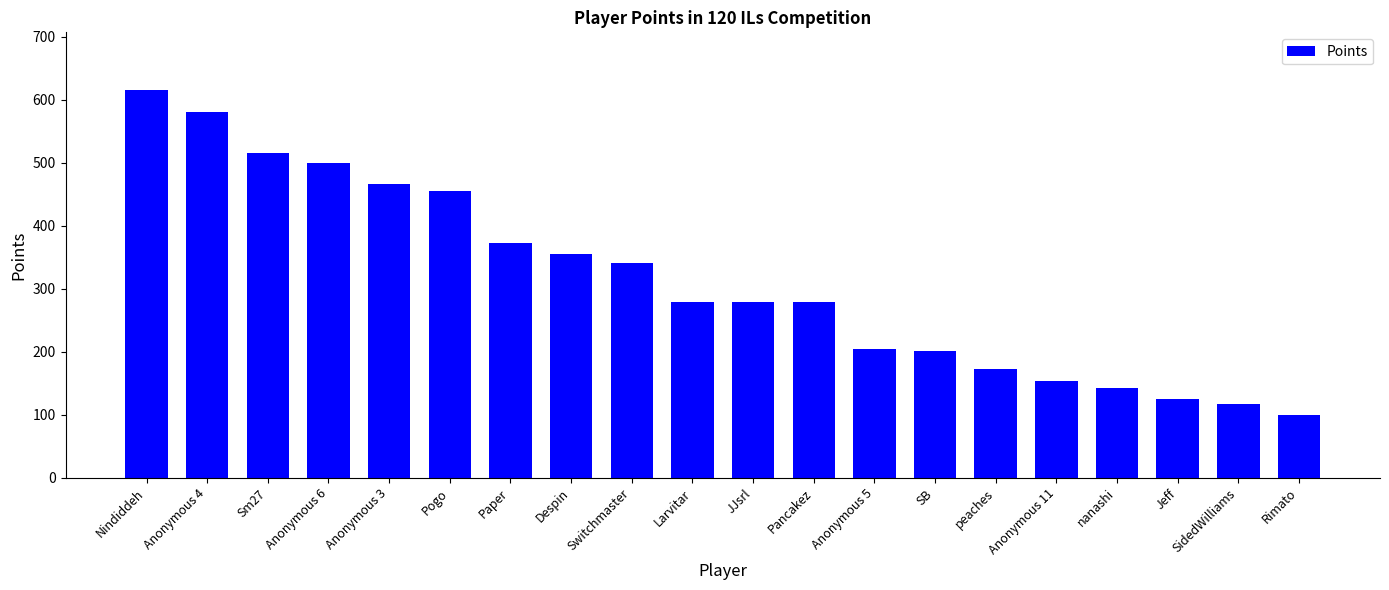

What is the ratio of the value at Switchmaster to the value at Anonymous 6?

0.7